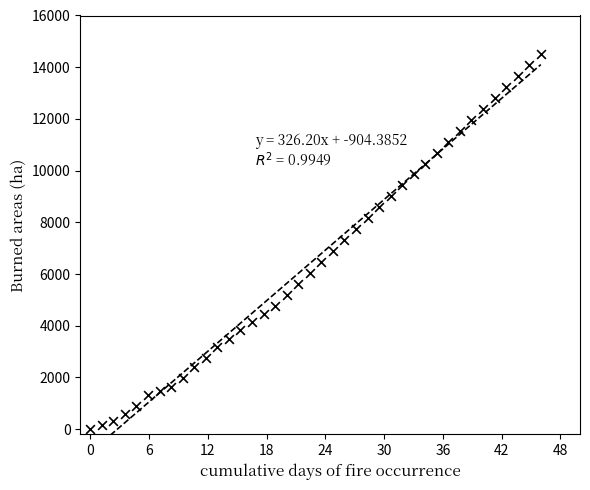

What is the range of X values (max minus min)?

46.0